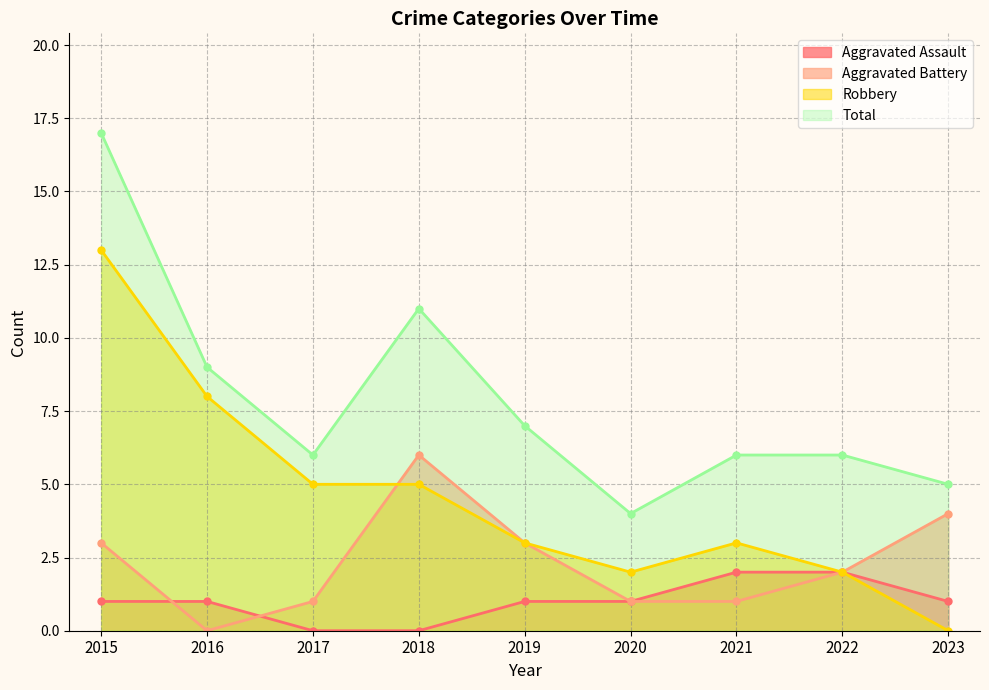

What is the spread (max minus min) of values at 2018?

11